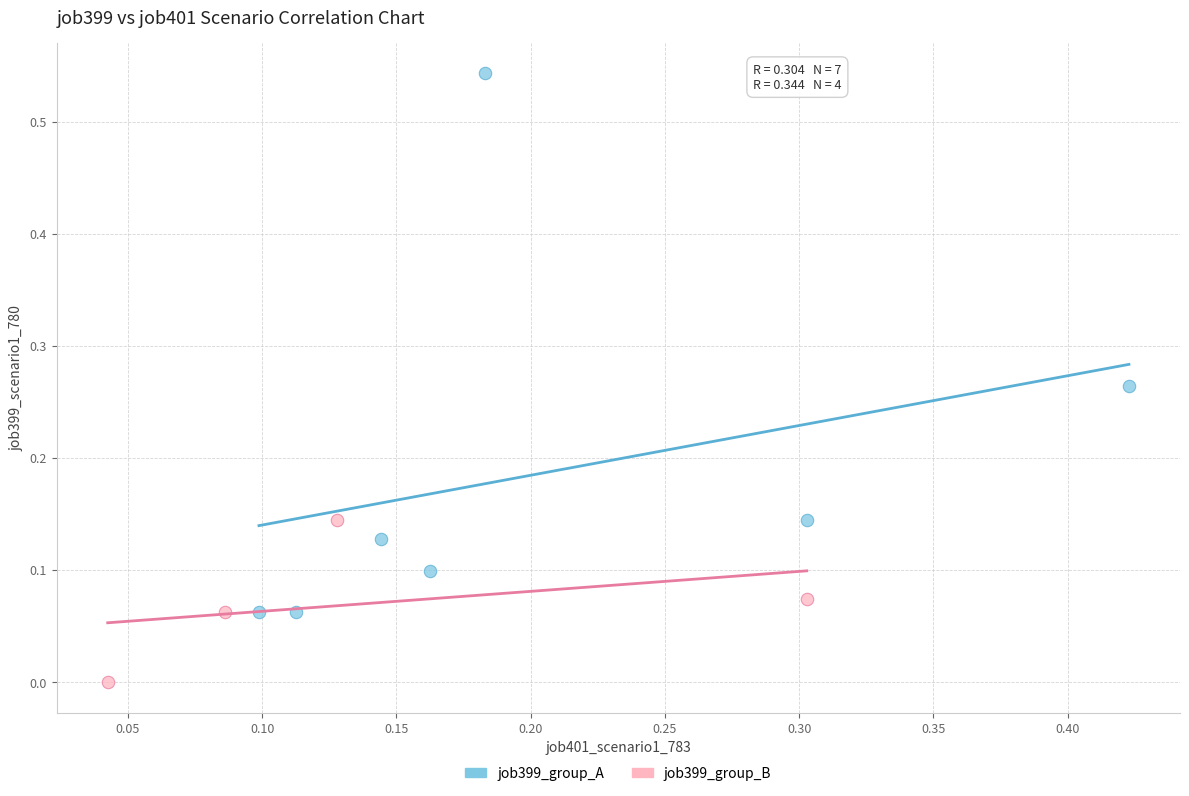

Which series has the widest spread of Y values?

job399_group_A